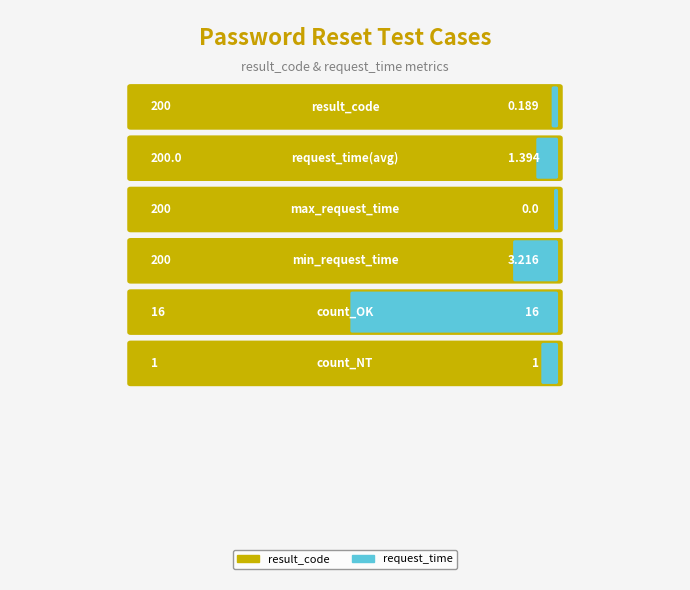

True or false: request_time has a value of 2.2 at HYS004513.

False